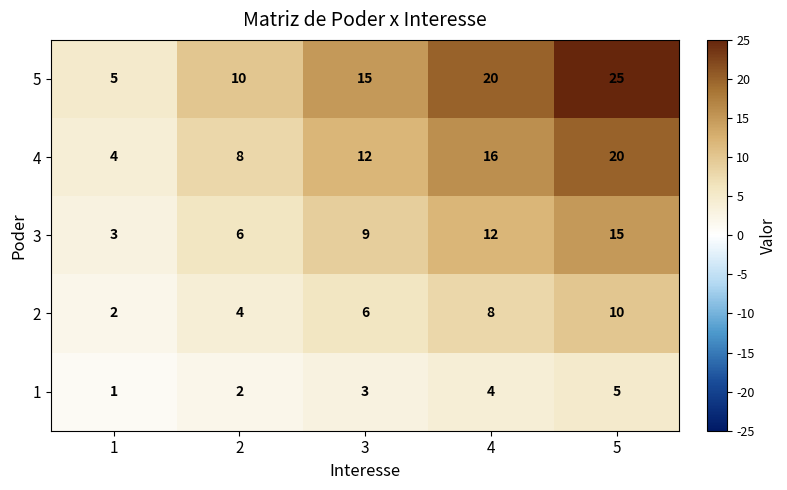

How many categories are shown in the chart?

5